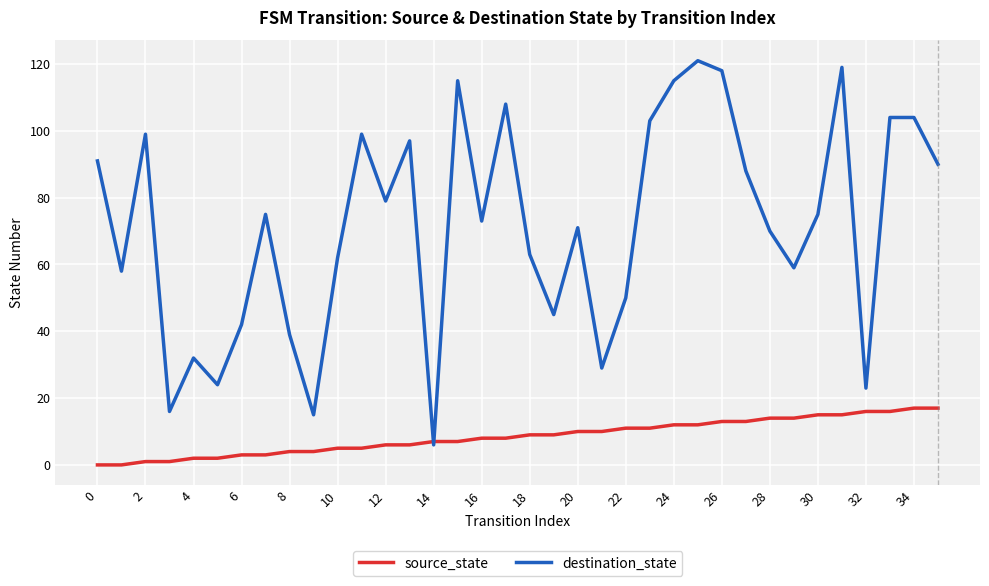

Which series has the widest spread of values?

destination_state